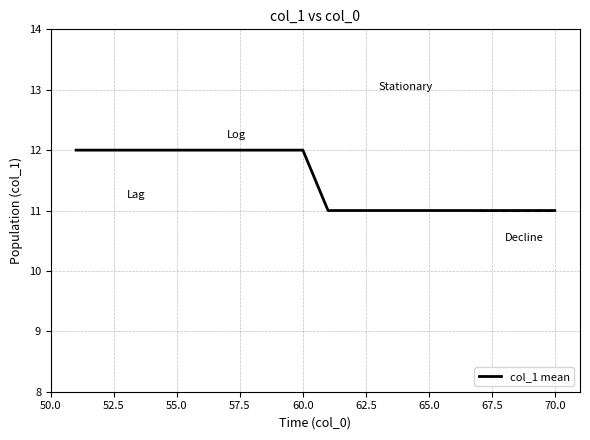

What is the maximum value shown in the chart?

12